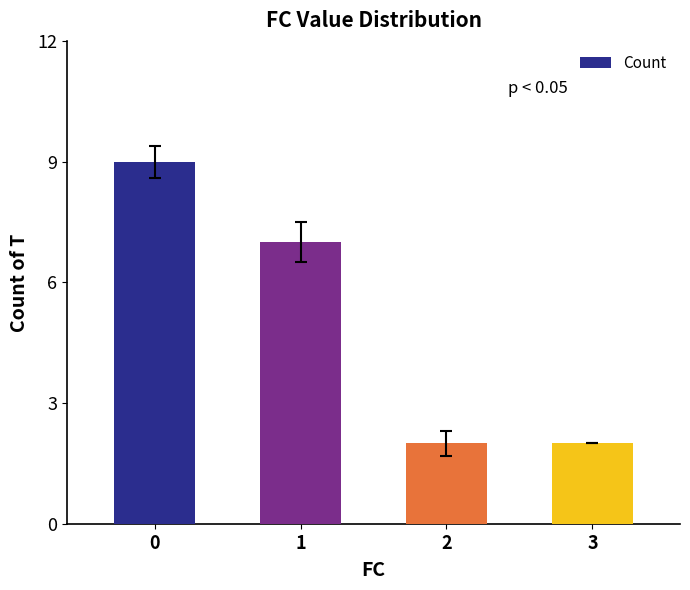

How many data points does each series have?

4